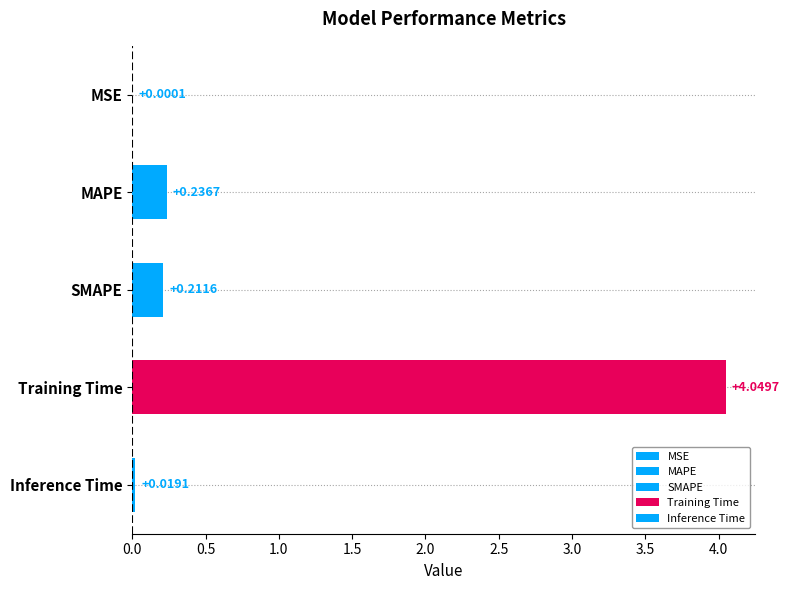

True or false: the data shows 0.1 at MAPE.

False